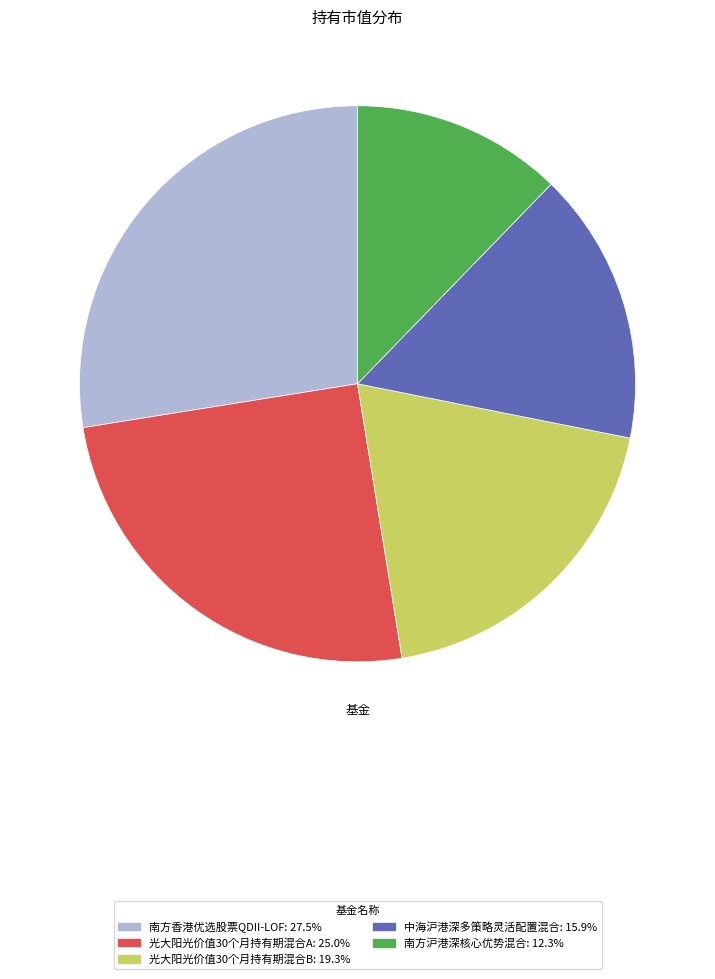

Rank the categories by value from lowest to highest.

南方沪港深核心优势混合, 中海沪港深多策略灵活配置混合, 光大阳光价值30个月持有期混合B, 光大阳光价值30个月持有期混合A, 南方香港优选股票QDII-LOF